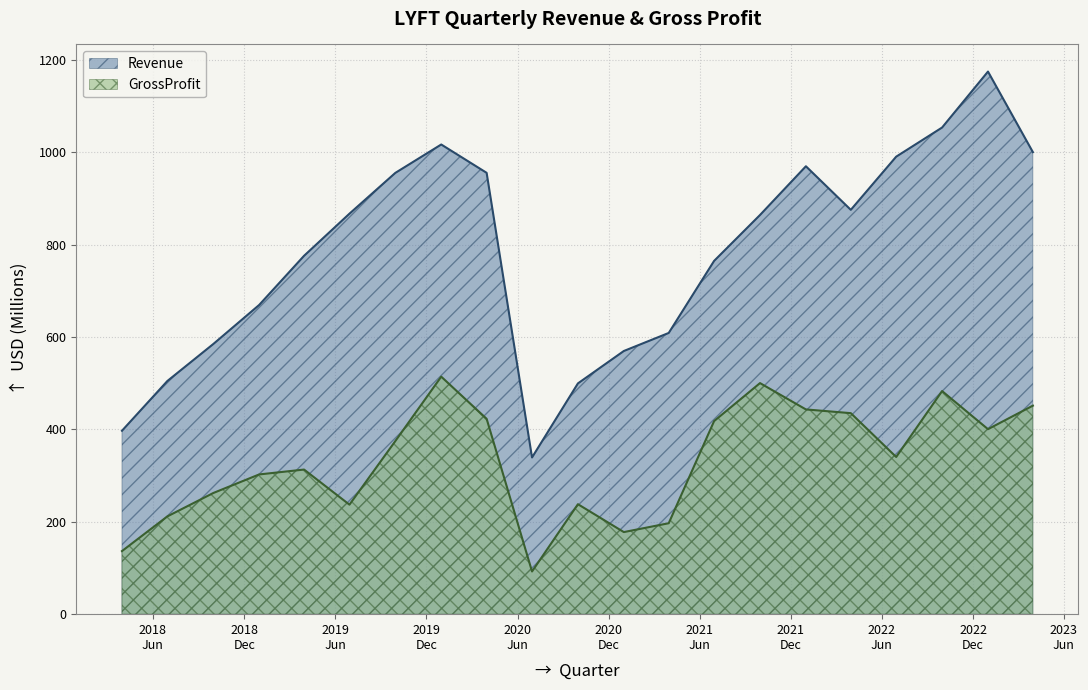

At which label does GrossProfit reach its minimum?

2020Q2